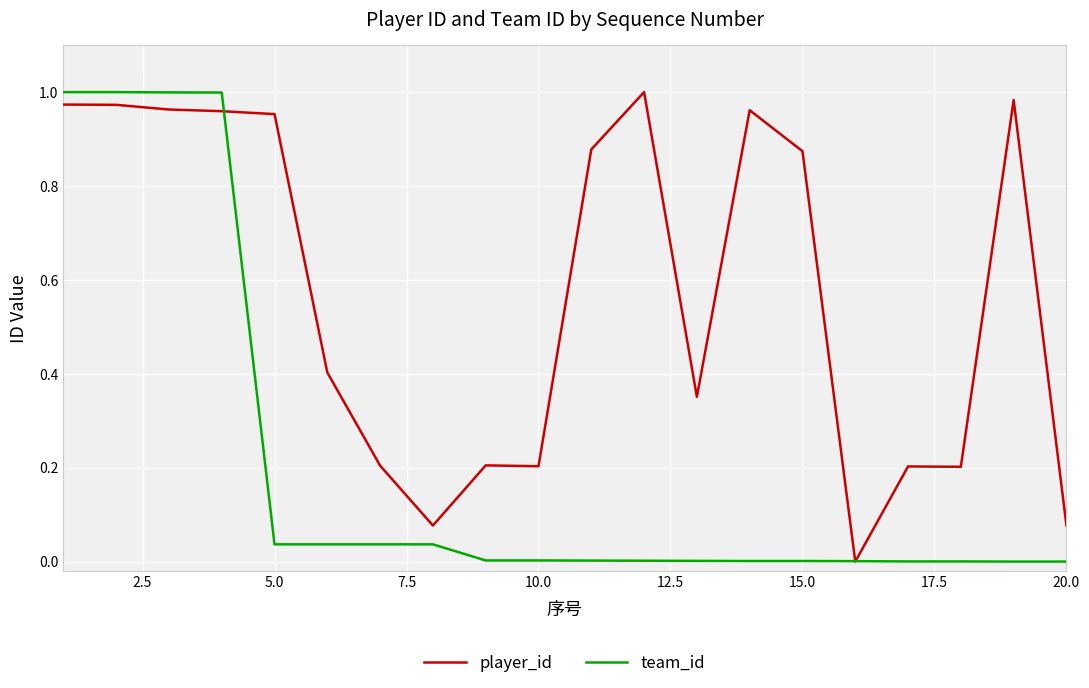

How many values in player_id are above zero?

19